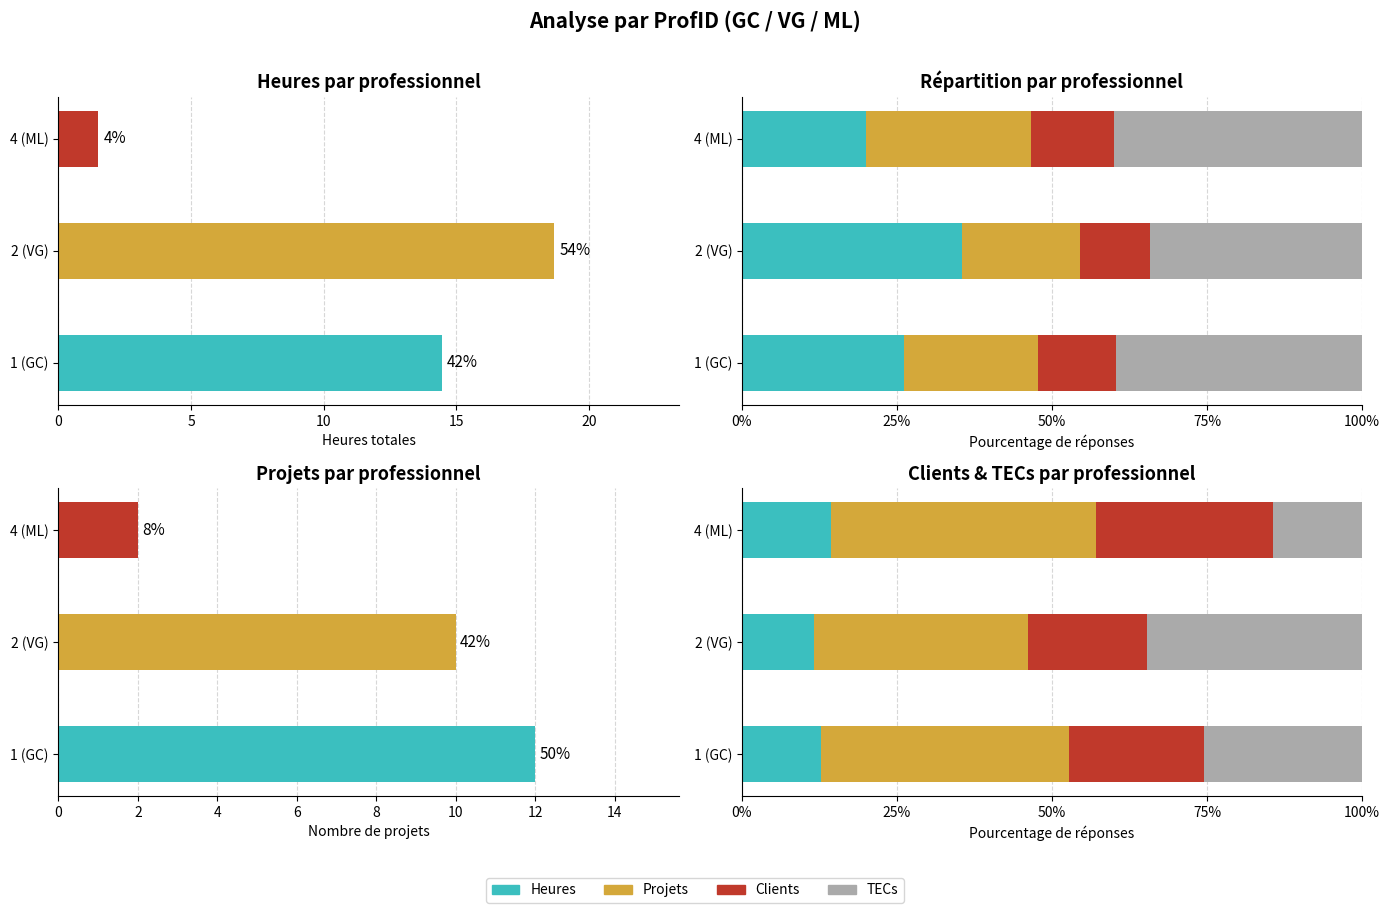

True or false: Projets has a value of 34.1 at 2 (VG).

False